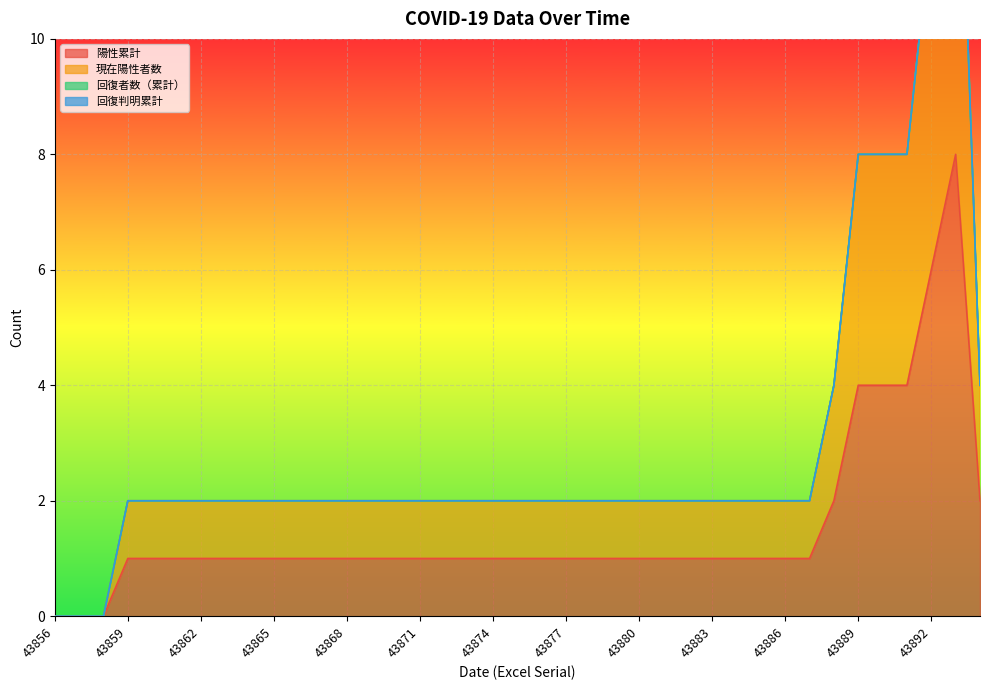

The value of 陽性累計 at 43874 is 1. True or false?

True